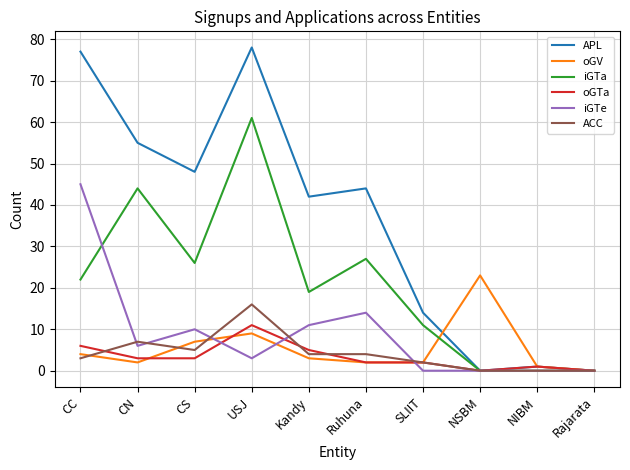

What are all the series names shown in the legend?

APL, oGV, iGTa, oGTa, iGTe, ACC